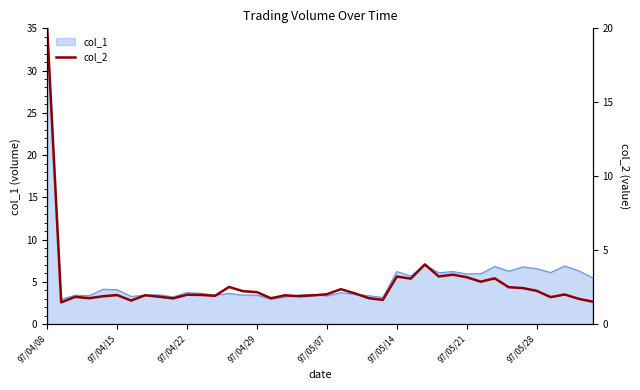

Is it true that col_1 equals 3.4 at 97/04/29?

True